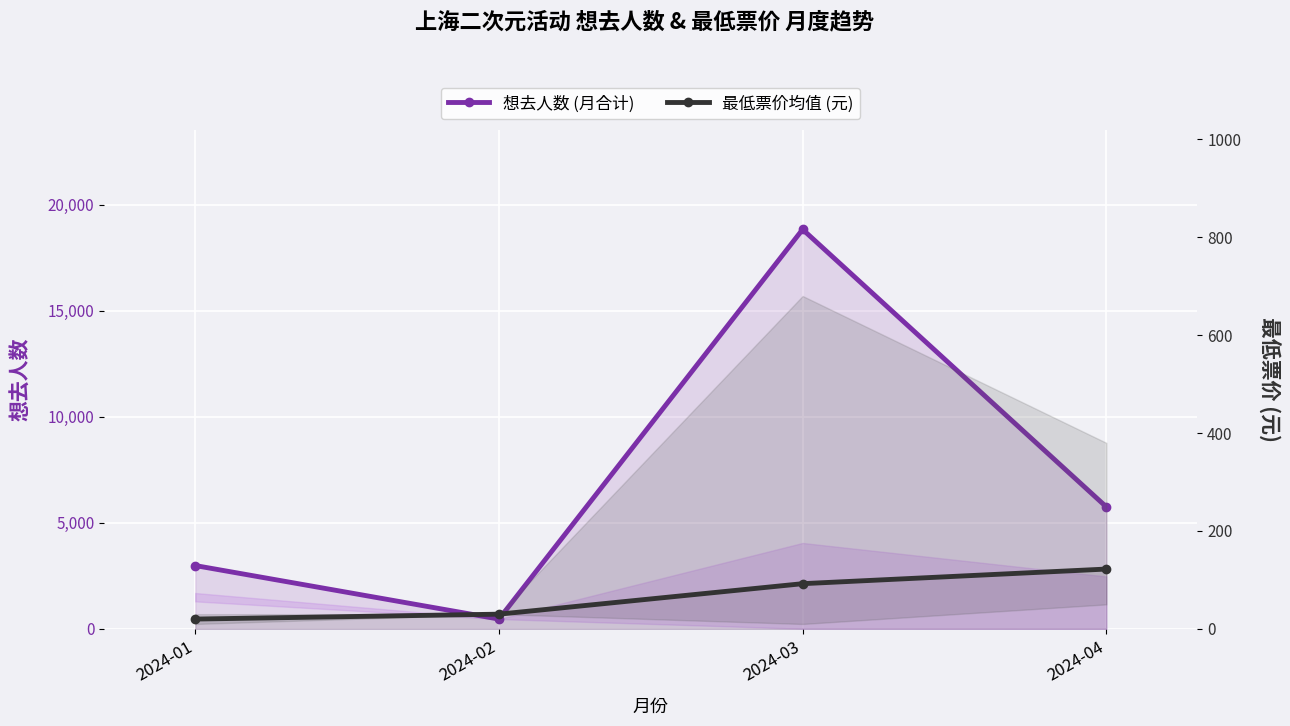

At which label does 最低票价均值 (元) reach its peak?

2024-04